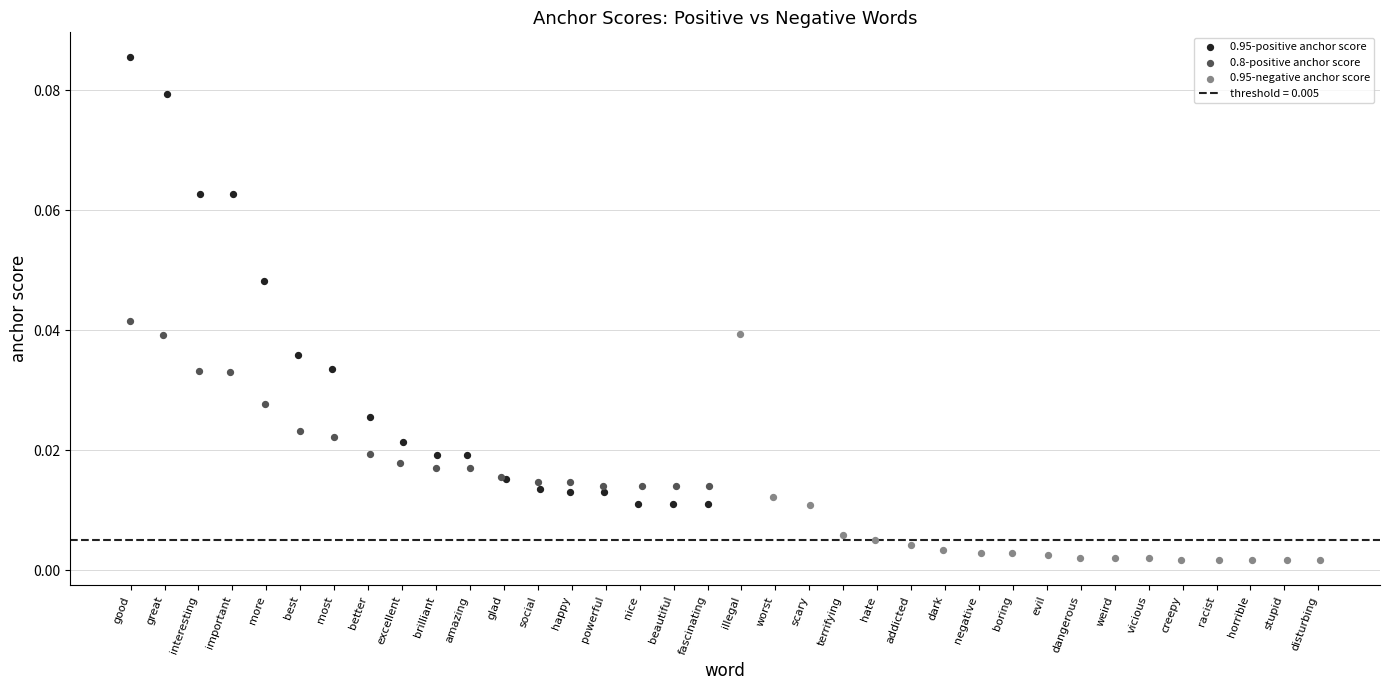

Which series contains the lowest Y value?

0.95-negative anchor score